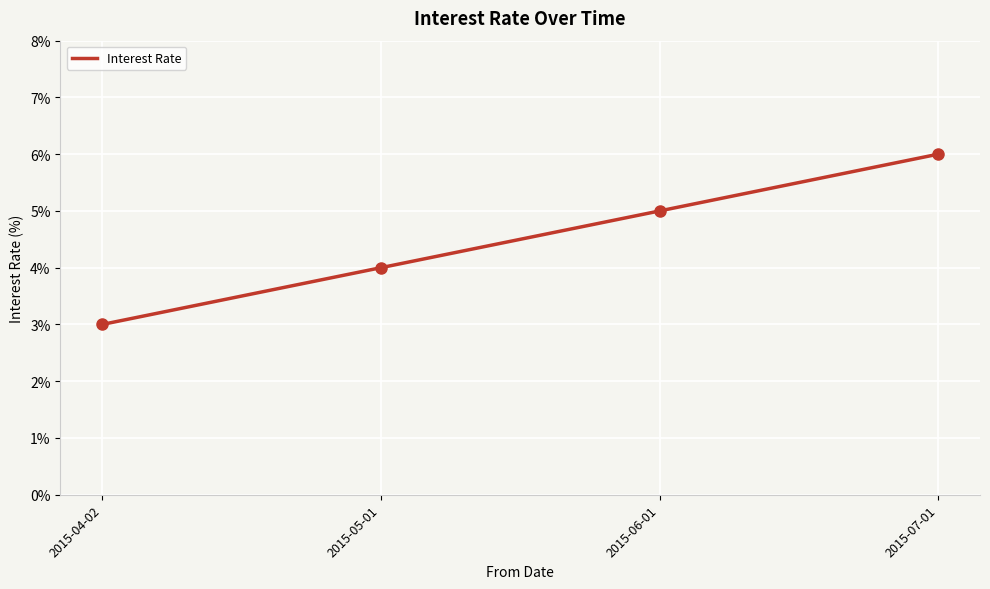

At which label is the value closest to 4?

2015-05-01